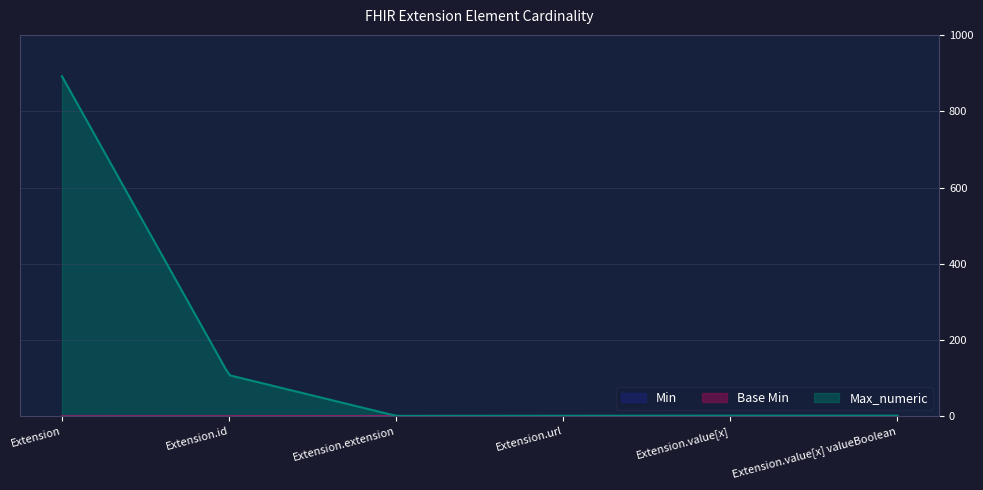

What is the label of the 4th point from the right?

Extension.extension